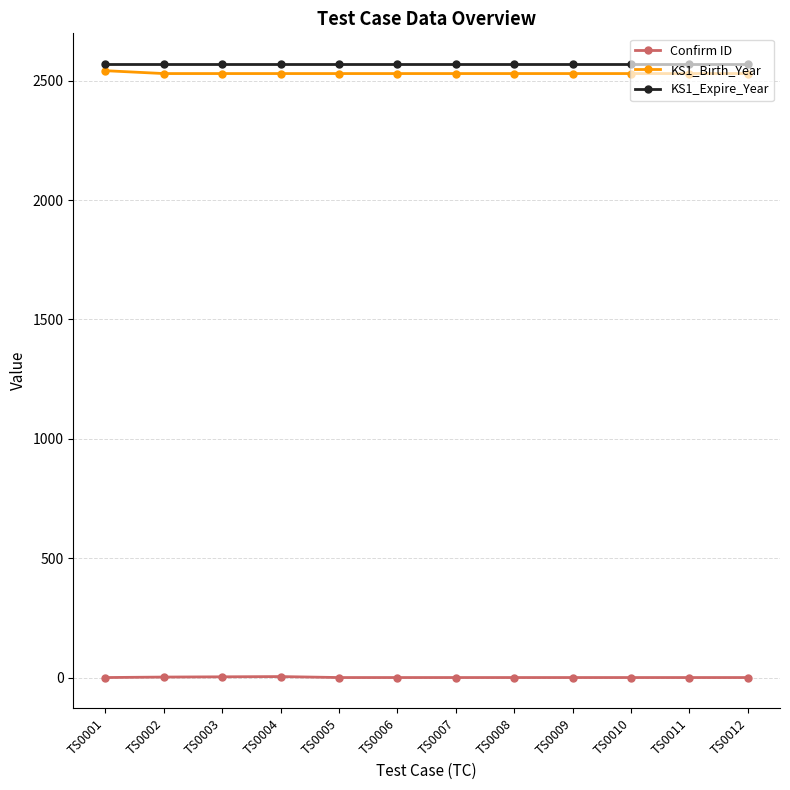

The value of KS1_Birth_Year at TS0008 is 2530. True or false?

True